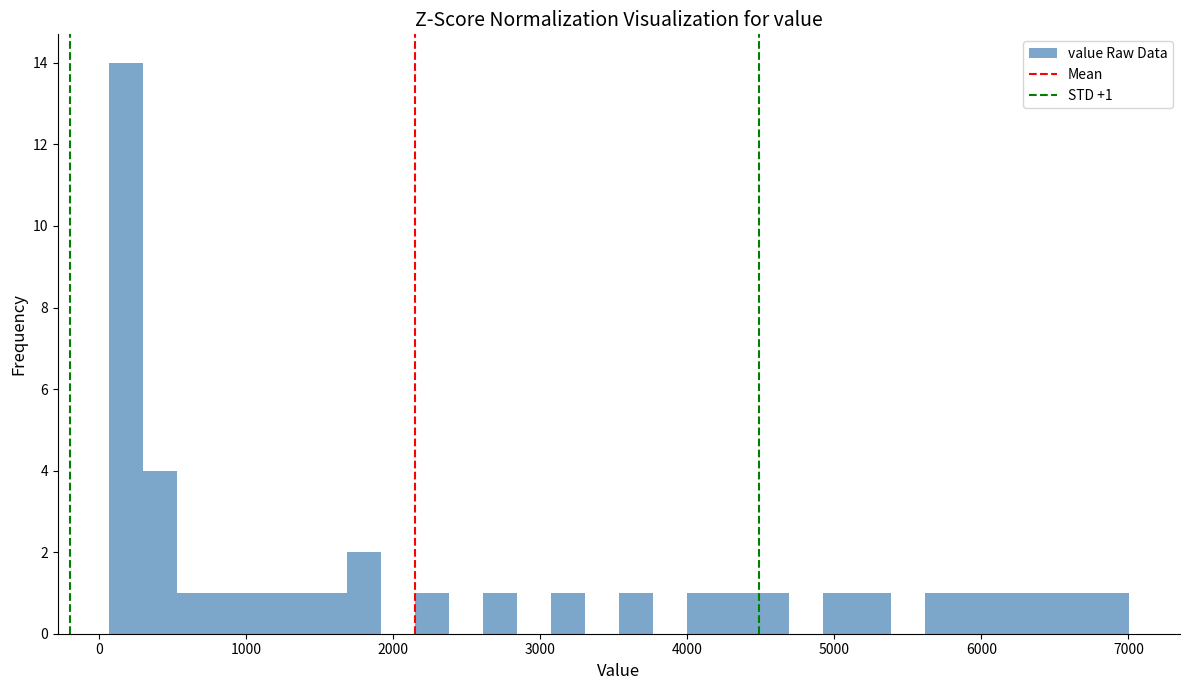

Read against the x-axis, roughly where is the centre of the tallest bar?

200